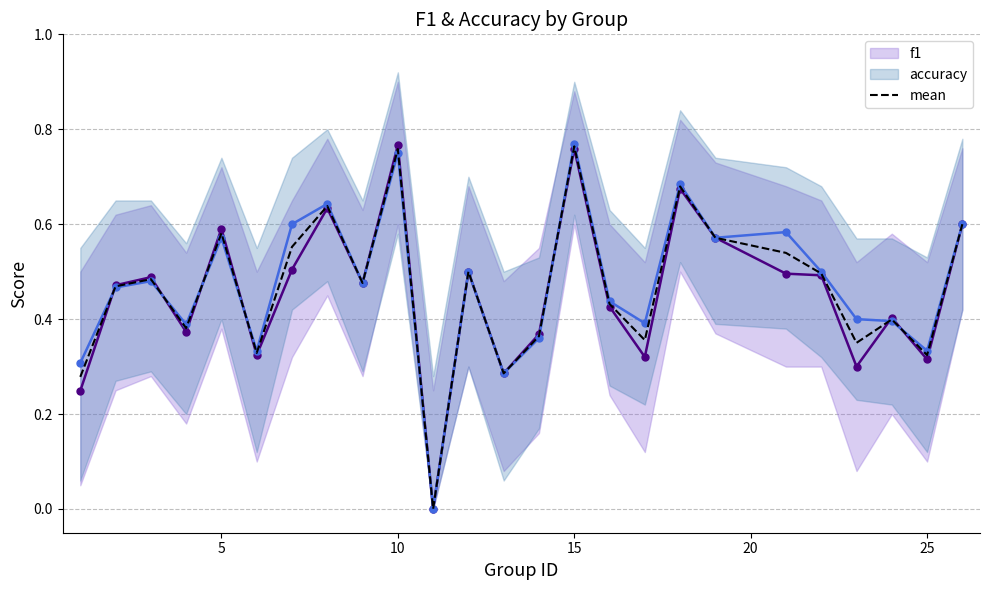

Is it true that f1 equals 0.3 at 15?

False